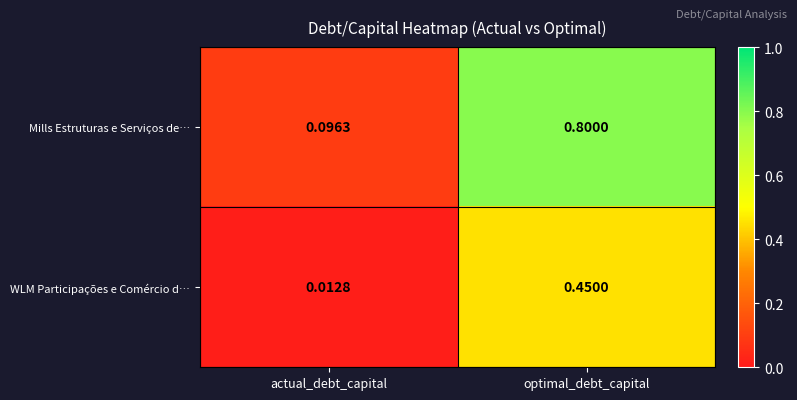

Which series has the largest total across all categories?

Mills Estruturas e Serviços de…